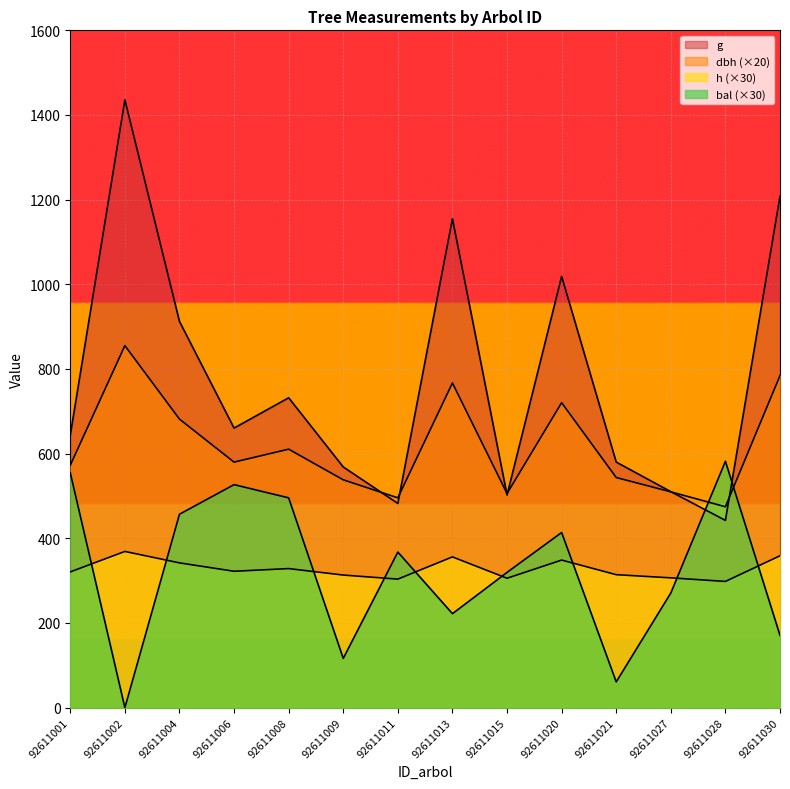

How many values in the dbh series are below 580?

7